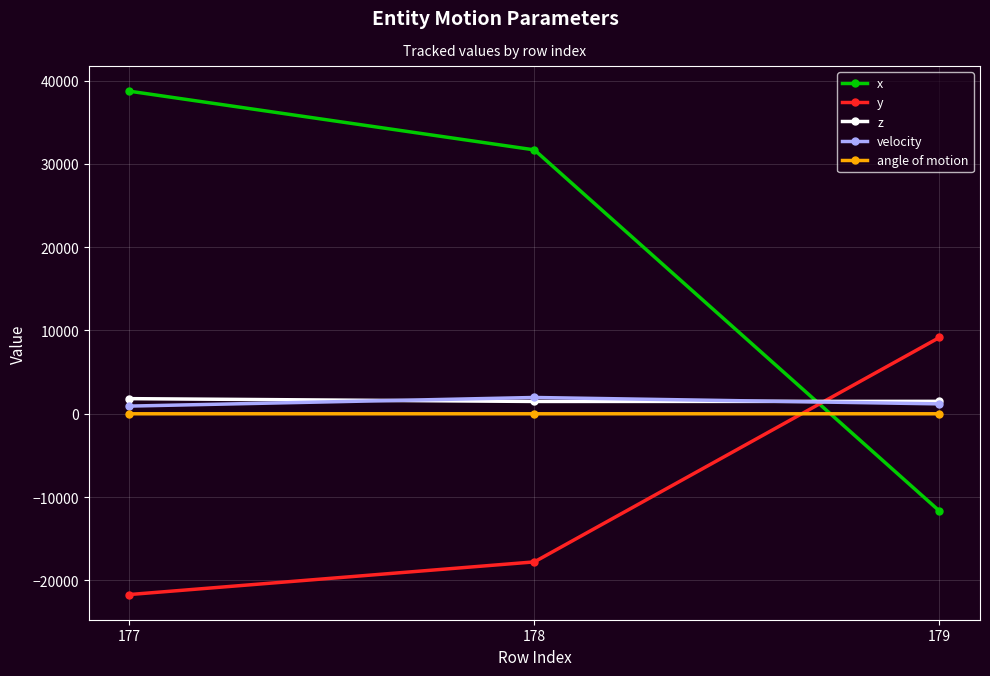

Which series has the largest total across all categories?

x